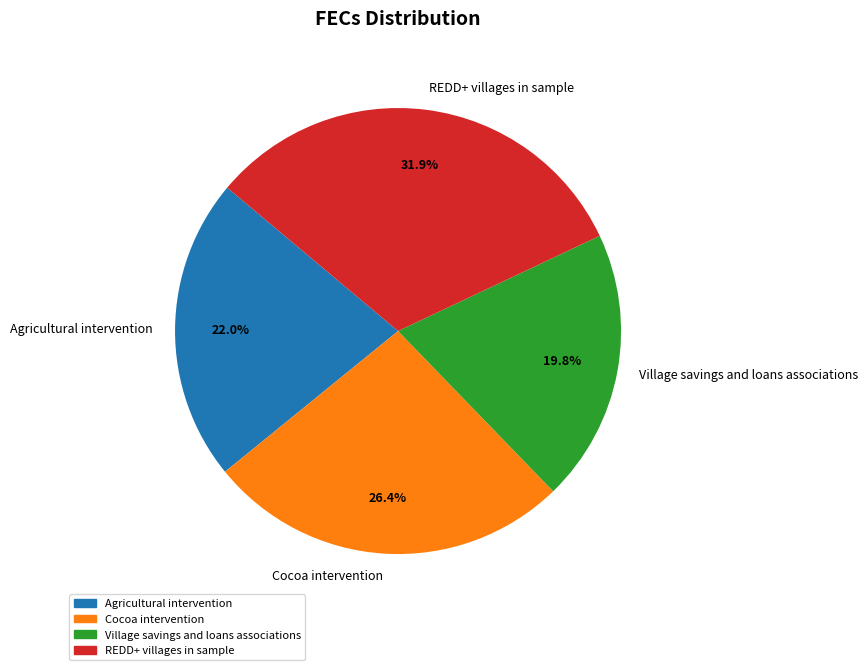

The Cocoa intervention slice represents 16% of the pie. True or false?

False